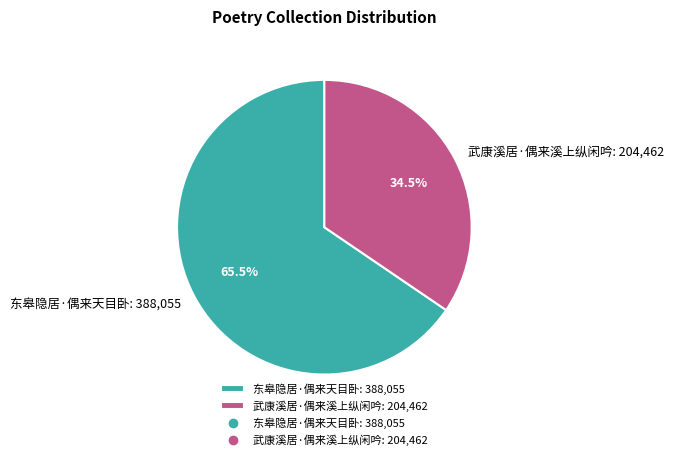

Which category has the biggest portion of the pie?

东皋隐居·偶来天目卧